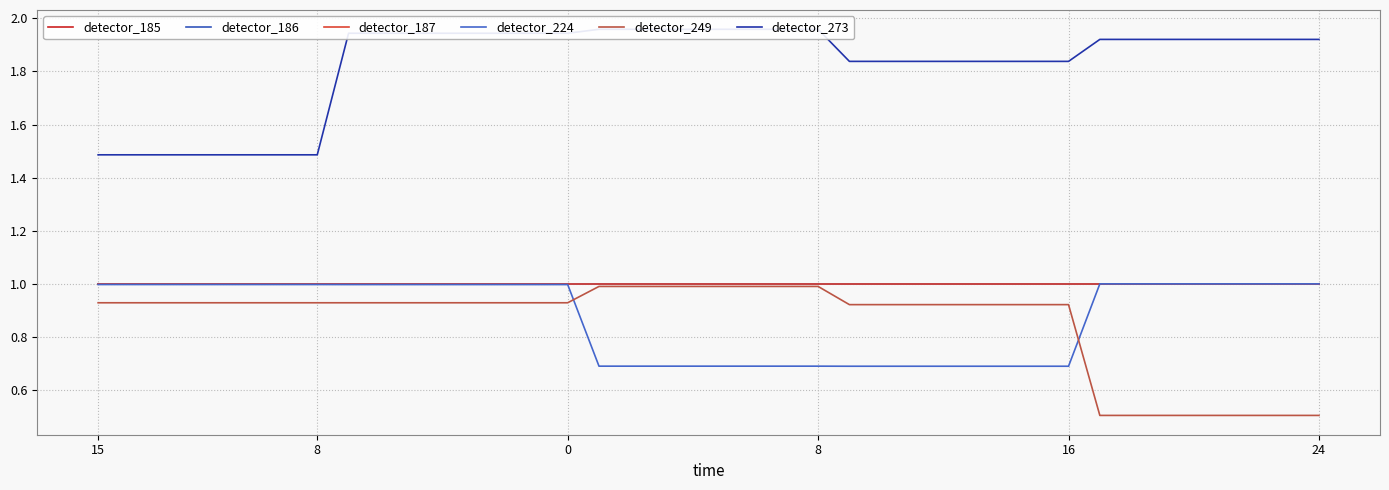

Reading left to right, what are all the values shown in this chart?

detector_185: 1.0	1.0	1.0	1.0	1.0	1.0	1.0	1.0	1.0	1.0	1.0	1.0	1.0	1.0	1.0	1.0	1.0	1.0	1.0	1.0	1.0	1.0	1.0	1.0	1.0	1.0	1.0	1.0	1.0	1.0	1.0	1.0	1.0	1.0	1.0	1.0	1.0	1.0	1.0	1.0
detector_186: 1.0	1.0	1.0	1.0	1.0	1.0	1.0	1.0	1.0	1.0	1.0	1.0	1.0	1.0	1.0	1.0	1.0	1.0	1.0	1.0	1.0	1.0	1.0	1.0	1.0	1.0	1.0	1.0	1.0	1.0	1.0	1.0	1.0	1.0	1.0	1.0	1.0	1.0	1.0	1.0
detector_187: 1.0	1.0	1.0	1.0	1.0	1.0	1.0	1.0	1.0	1.0	1.0	1.0	1.0	1.0	1.0	1.0	1.0	1.0	1.0	1.0	1.0	1.0	1.0	1.0	1.0	1.0	1.0	1.0	1.0	1.0	1.0	1.0	1.0	1.0	1.0	1.0	1.0	1.0	1.0	1.0
detector_224: 1.0	1.0	1.0	1.0	1.0	1.0	1.0	1.0	1.0	1.0	1.0	1.0	1.0	1.0	1.0	1.0	0.7	0.7	0.7	0.7	0.7	0.7	0.7	0.7	0.7	0.7	0.7	0.7	0.7	0.7	0.7	0.7	1.0	1.0	1.0	1.0	1.0	1.0	1.0	1.0
detector_249: 0.9	0.9	0.9	0.9	0.9	0.9	0.9	0.9	0.9	0.9	0.9	0.9	0.9	0.9	0.9	0.9	1.0	1.0	1.0	1.0	1.0	1.0	1.0	1.0	0.9	0.9	0.9	0.9	0.9	0.9	0.9	0.9	0.5	0.5	0.5	0.5	0.5	0.5	0.5	0.5
detector_273: 1.5	1.5	1.5	1.5	1.5	1.5	1.5	1.5	1.9	1.9	1.9	1.9	1.9	1.9	1.9	1.9	2.0	2.0	2.0	2.0	2.0	2.0	2.0	2.0	1.8	1.8	1.8	1.8	1.8	1.8	1.8	1.8	1.9	1.9	1.9	1.9	1.9	1.9	1.9	1.9